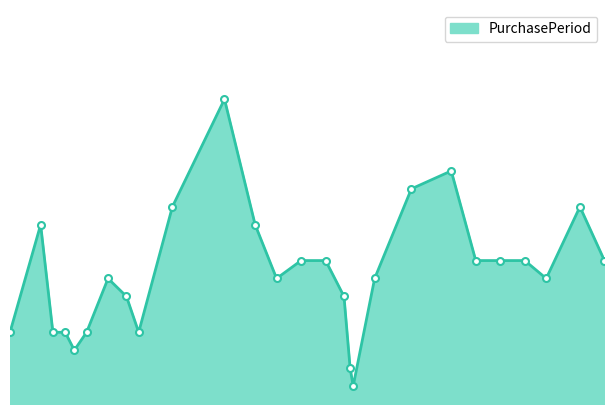

List the labels in order of value, largest first.

2017-08-04, 2017-10-17, 2017-10-04, 2017-07-18, 2017-11-28, 2017-06-05, 2017-08-14, 2017-08-29, 2017-09-06, 2017-10-25, 2017-11-02, 2017-11-10, 2017-12-06, 2017-06-27, 2017-08-21, 2017-09-22, 2017-11-17, 2017-07-03, 2017-09-12, 2017-05-26, 2017-06-09, 2017-06-13, 2017-06-20, 2017-07-07, 2017-06-16, 2017-09-14, 2017-09-15